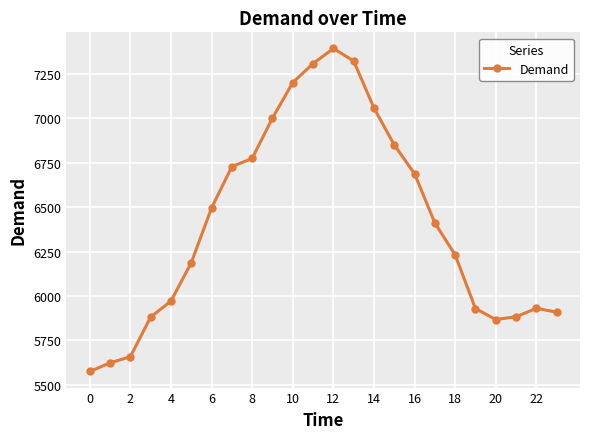

What is the sum of all values?

153874